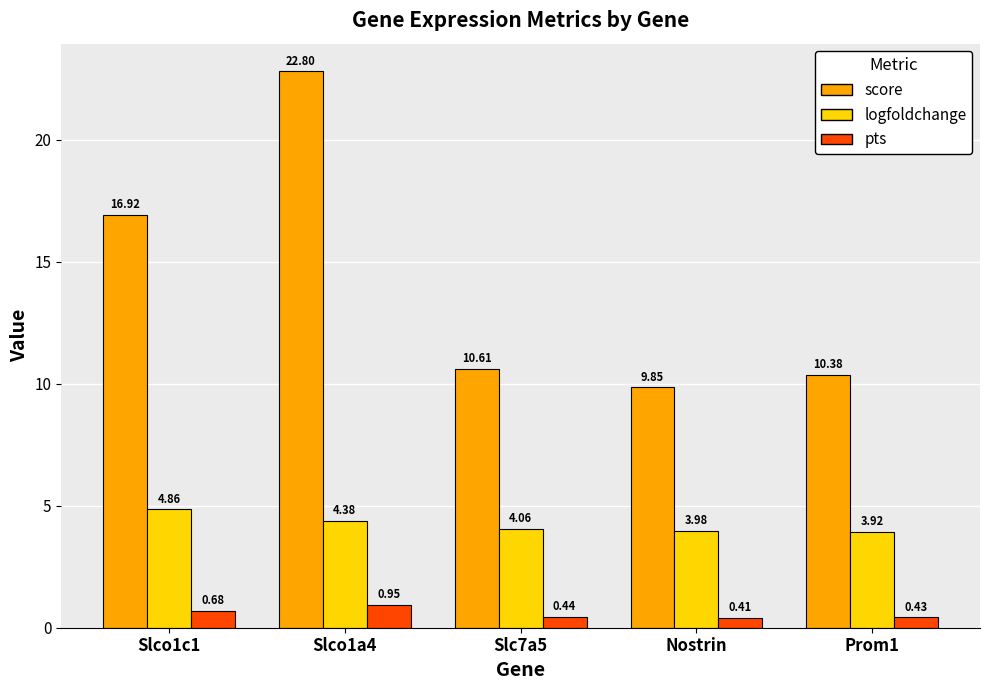

What is the label of the 2nd bar from the right?

Nostrin